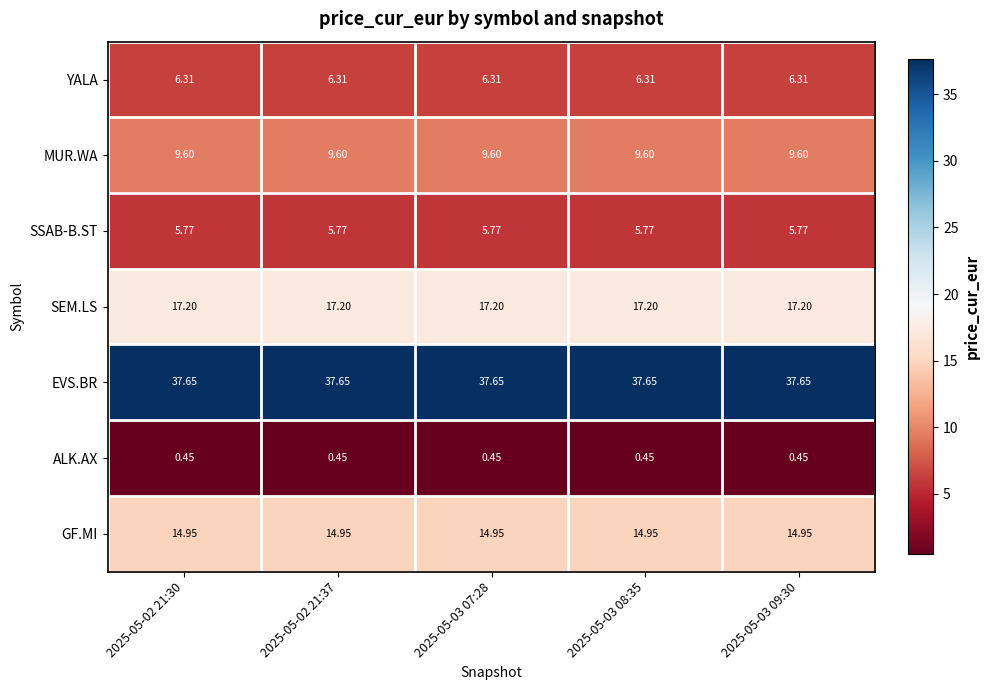

Which series has the largest total across all categories?

EVS.BR